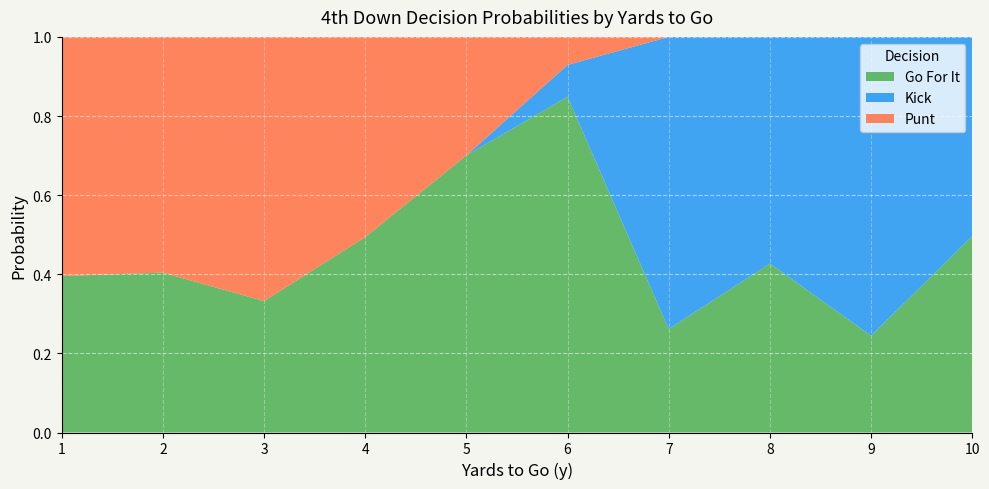

What value does the Go For It series have at 10?

0.5